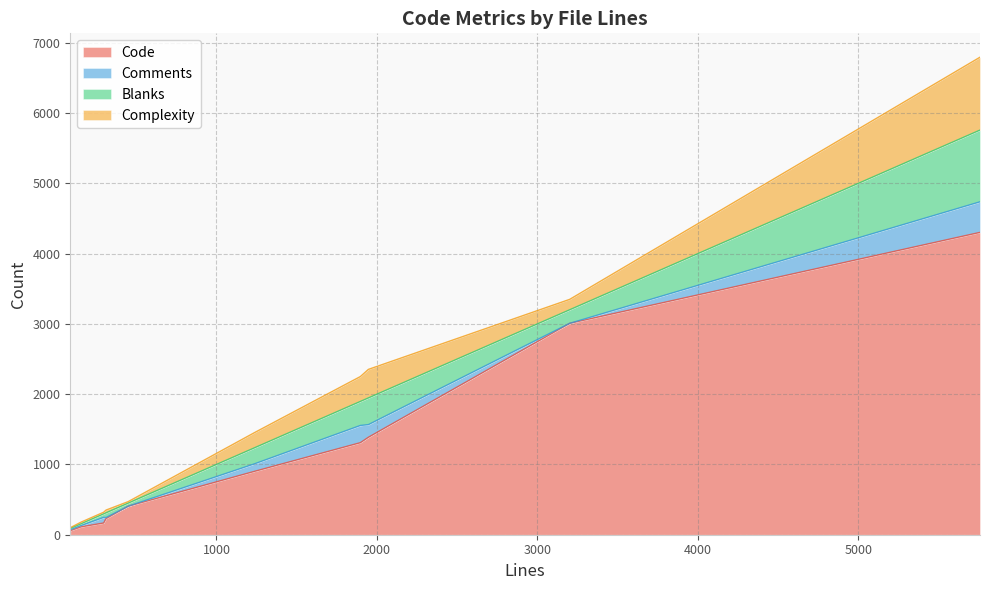

At which category does the chart reach its minimum across all series?

3202